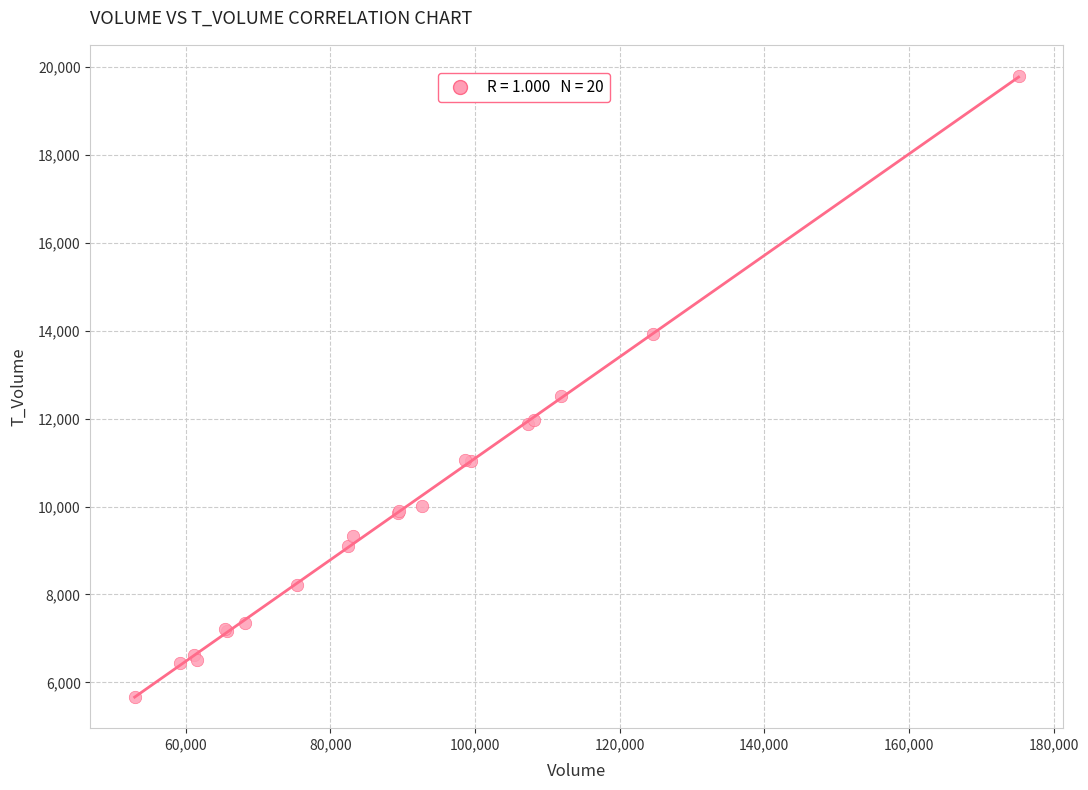

What Y value in the scatter plot is closest to 12733?

12524